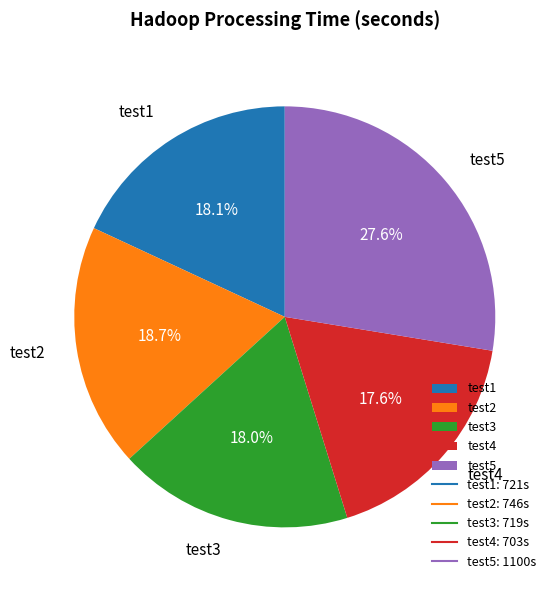

How many segments does this pie chart have?

5